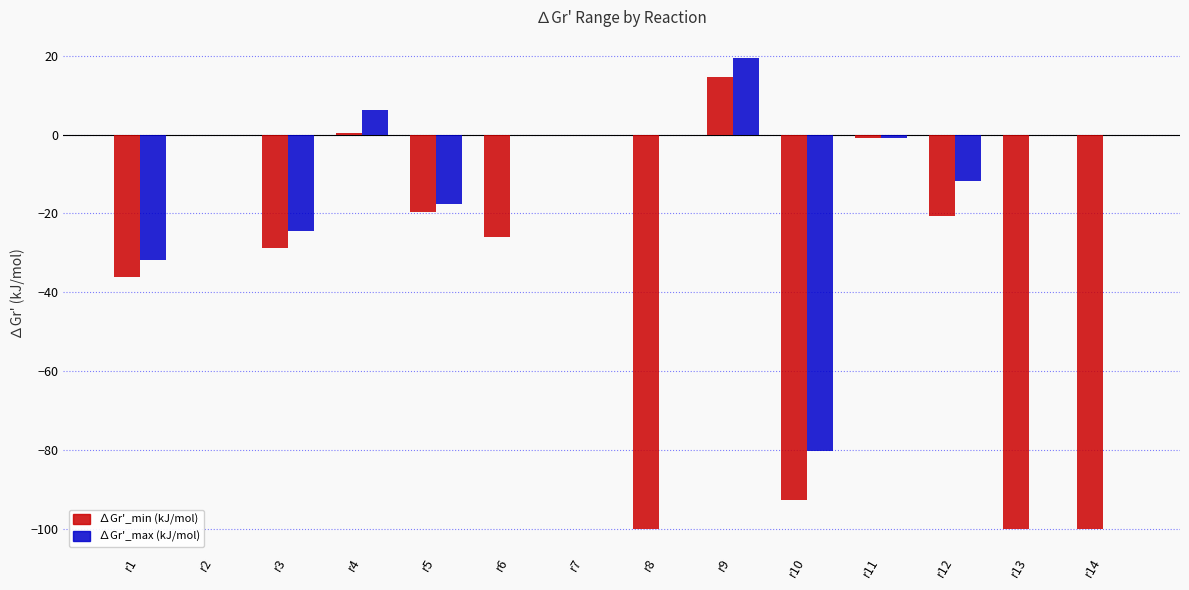

Are the bars horizontal?

No